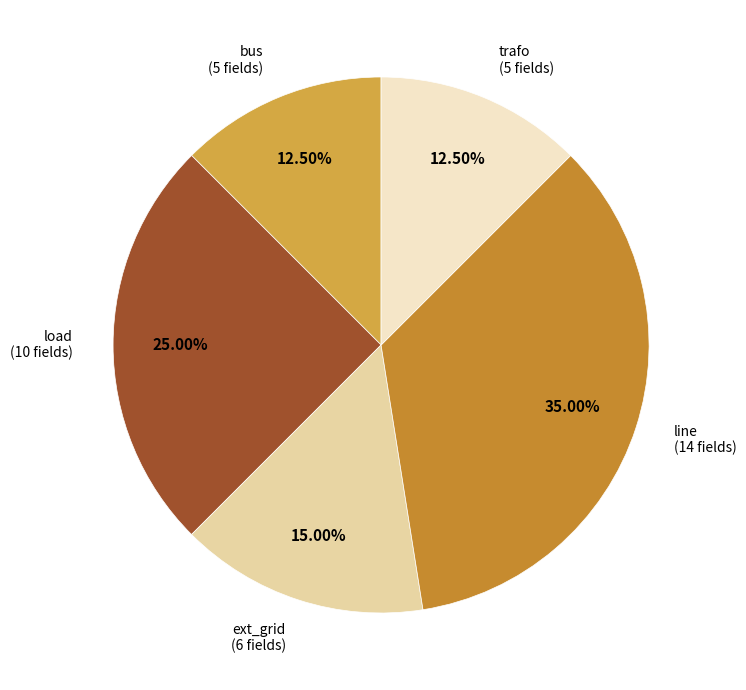

How many slices are in this pie chart?

5